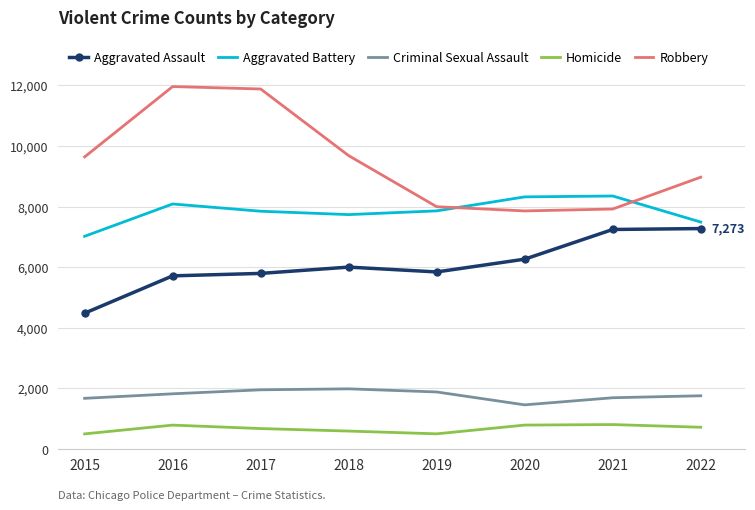

What is the difference between the second highest and second lowest values in the Robbery series?

3962